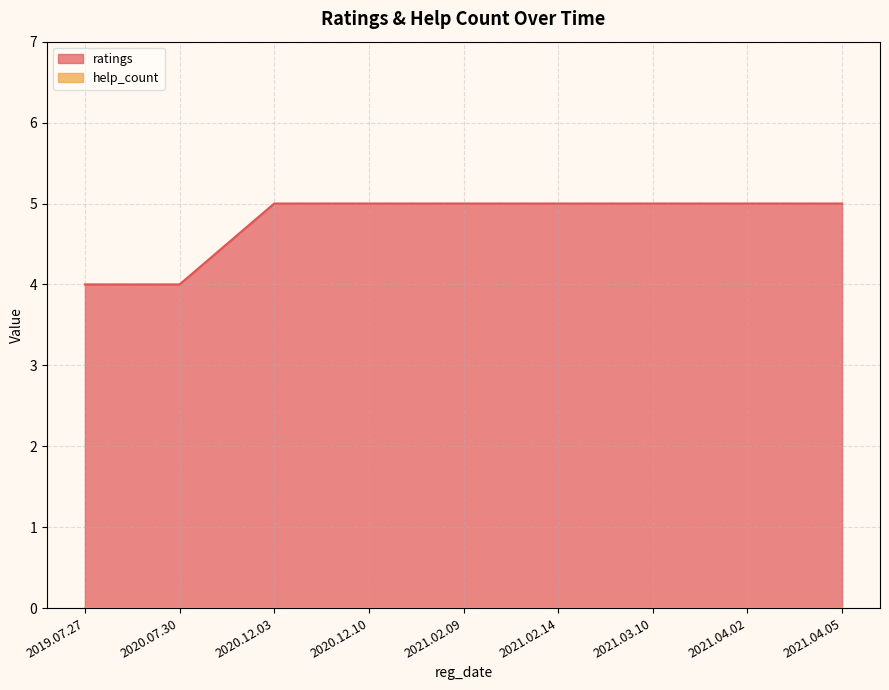

List the labels in order of value, smallest first.

2019.07.27, 2020.07.30, 2020.12.03, 2020.12.10, 2021.02.09, 2021.02.14, 2021.03.10, 2021.04.02, 2021.04.05